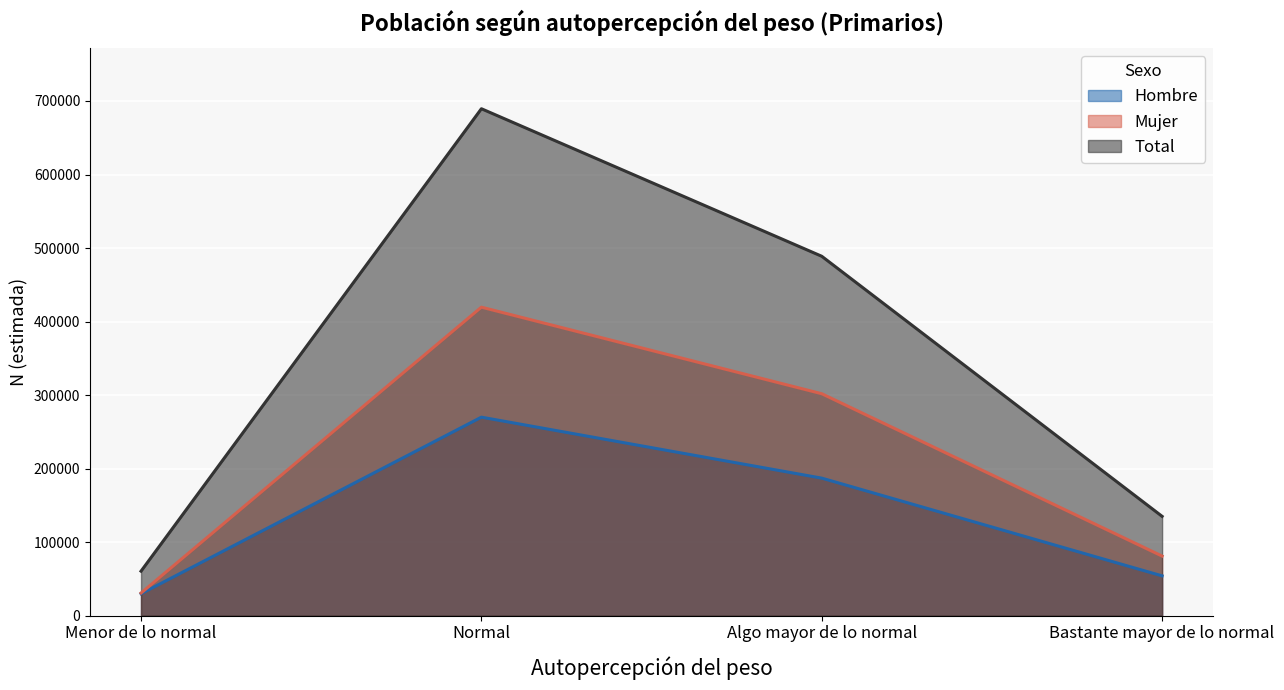

List the series in order of their overall mean, highest first.

Total, Mujer, Hombre